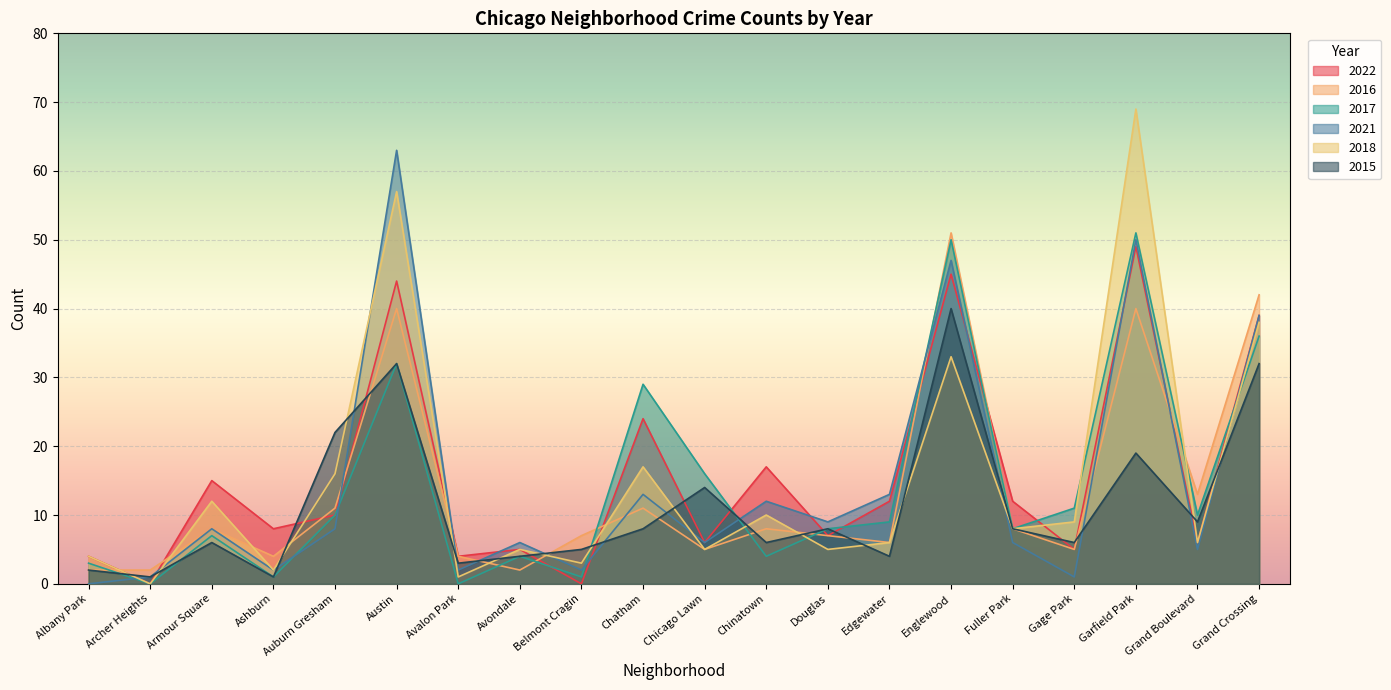

Is it true that 2016 equals 7 at Belmont Cragin?

True